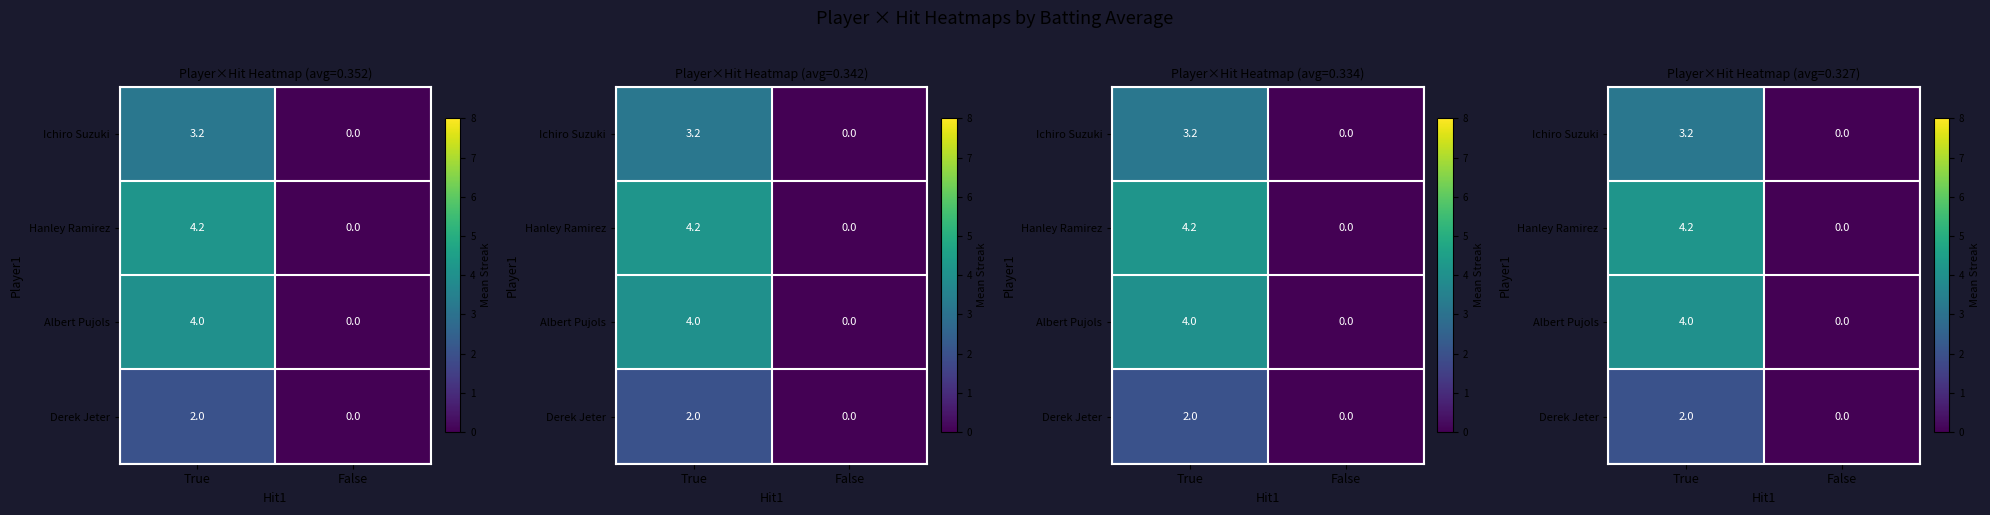

What is the difference between the Ichiro Suzuki values at False and True?

3.2